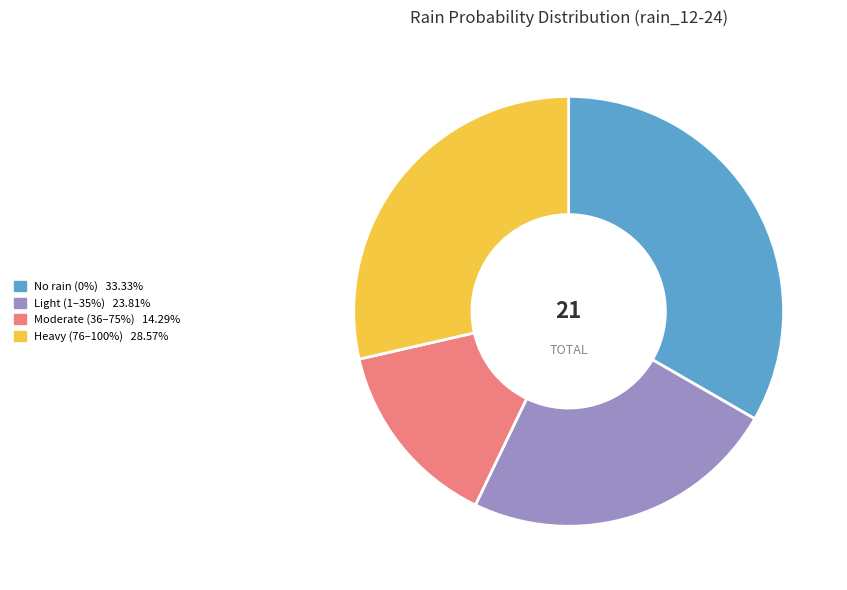

Does any single category account for the majority?

No